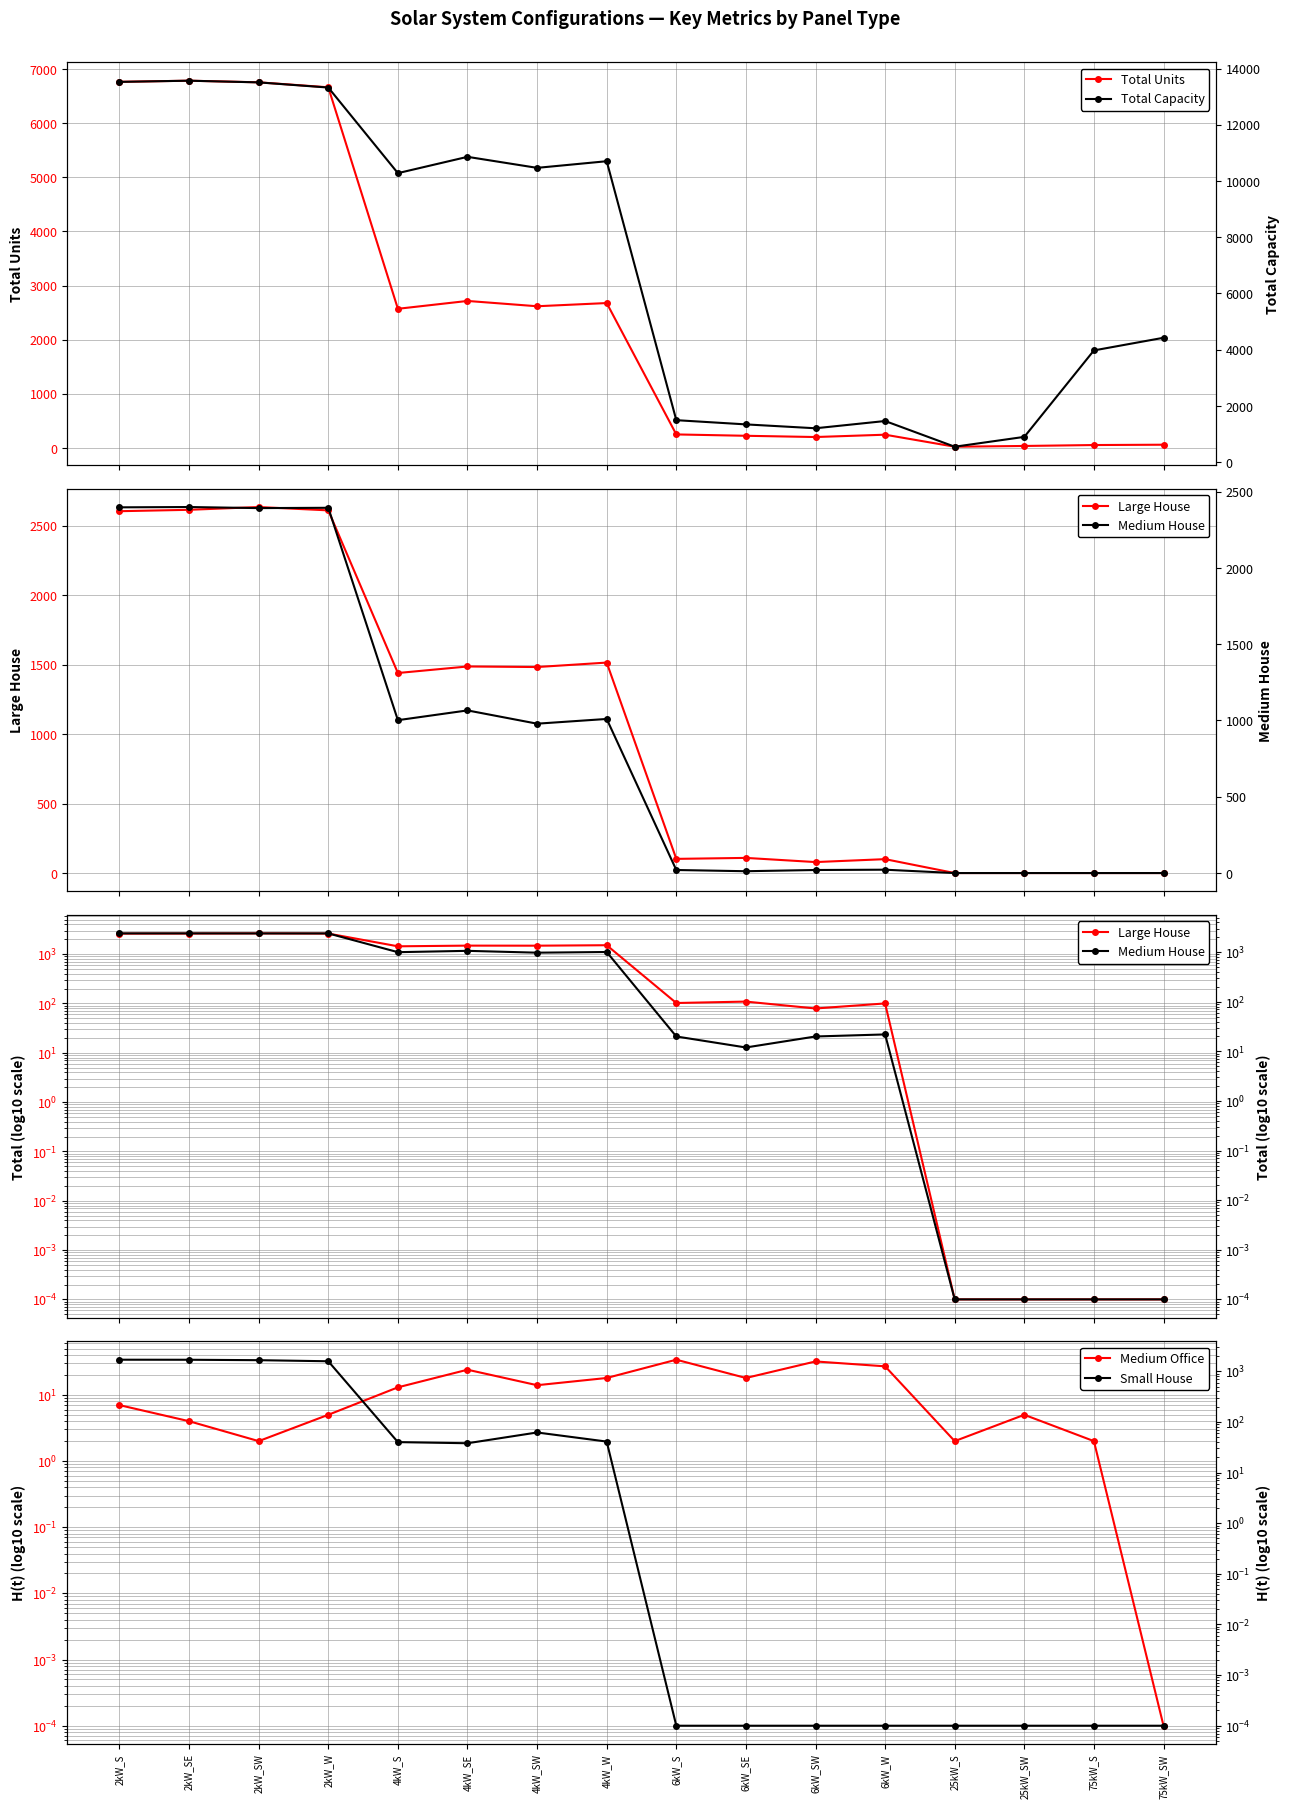

Reading left to right, transcribe all the data shown in this chart.

Total Units: 2kW_S=6763.0	2kW_SE=6784.0	2kW_SW=6754.0	2kW_W=6662.0	4kW_S=2570.0	4kW_SE=2715.0	4kW_SW=2617.0	4kW_W=2676.0	6kW_S=249.0	6kW_SE=224.0	6kW_SW=201.0	6kW_W=244.0	25kW_S=22.0	25kW_SW=36.0	75kW_S=53.0	75kW_SW=59.0
Large House: 2kW_S=2603.0	2kW_SE=2613.0	2kW_SW=2633.0	2kW_W=2609.0	4kW_S=1439.0	4kW_SE=1486.0	4kW_SW=1482.0	4kW_W=1514.0	6kW_S=102.0	6kW_SE=109.0	6kW_SW=79.0	6kW_W=100.0	25kW_S=0.0	25kW_SW=0.0	75kW_S=0.0	75kW_SW=0.0
Medium Office: 2kW_S=7.0	2kW_SE=4.0	2kW_SW=2.0	2kW_W=5.0	4kW_S=13.0	4kW_SE=24.0	4kW_SW=14.0	4kW_W=18.0	6kW_S=34.0	6kW_SE=18.0	6kW_SW=32.0	6kW_W=27.0	25kW_S=2.0	25kW_SW=5.0	75kW_S=2.0	75kW_SW=0.0
Total Capacity: 2kW_S=13526.0	2kW_SE=13568.0	2kW_SW=13508.0	2kW_W=13324.0	4kW_S=10280.0	4kW_SE=10860.0	4kW_SW=10468.0	4kW_W=10704.0	6kW_S=1494.0	6kW_SE=1344.0	6kW_SW=1206.0	6kW_W=1464.0	25kW_S=550.0	25kW_SW=900.0	75kW_S=3975.0	75kW_SW=4425.0
Medium House: 2kW_S=2397.0	2kW_SE=2399.0	2kW_SW=2392.0	2kW_W=2394.0	4kW_S=1002.0	4kW_SE=1066.0	4kW_SW=979.0	4kW_W=1010.0	6kW_S=20.0	6kW_SE=12.0	6kW_SW=20.0	6kW_W=22.0	25kW_S=0.0	25kW_SW=0.0	75kW_S=0.0	75kW_SW=0.0
Small House: 2kW_S=1698.0	2kW_SE=1694.0	2kW_SW=1662.0	2kW_W=1582.0	4kW_S=40.0	4kW_SE=38.0	4kW_SW=62.0	4kW_W=41.0	6kW_S=0.0	6kW_SE=0.0	6kW_SW=0.0	6kW_W=0.0	25kW_S=0.0	25kW_SW=0.0	75kW_S=0.0	75kW_SW=0.0